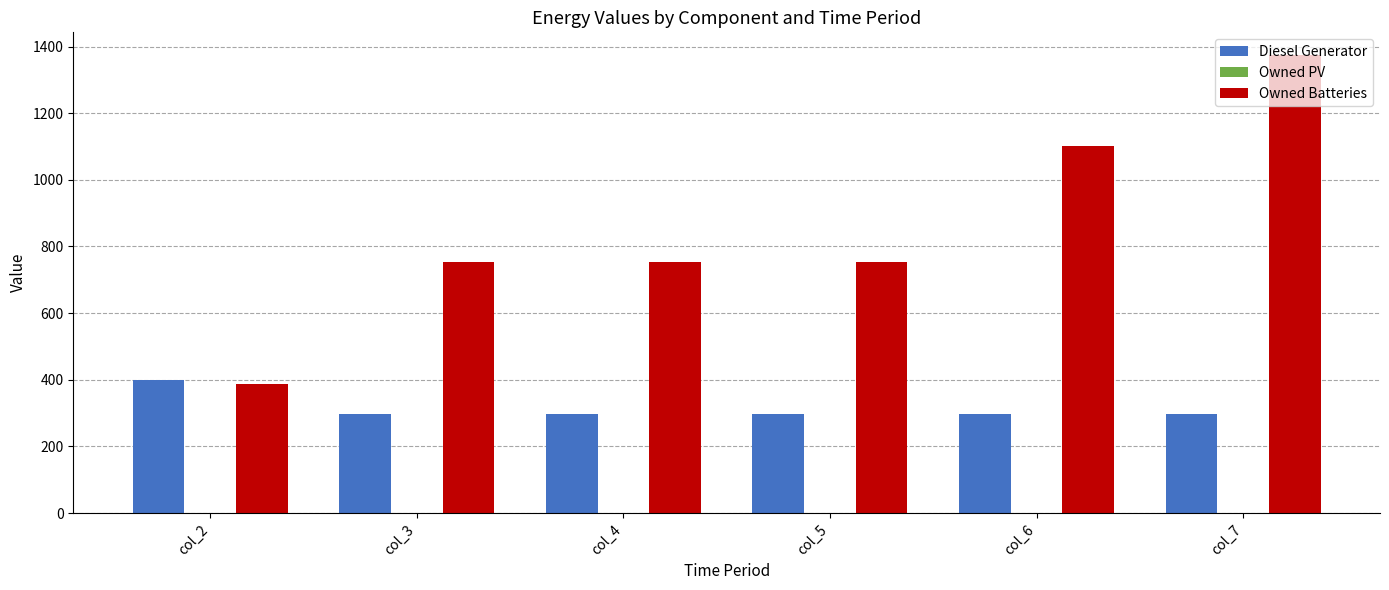

What is the highest value of the Diesel Generator series?

400